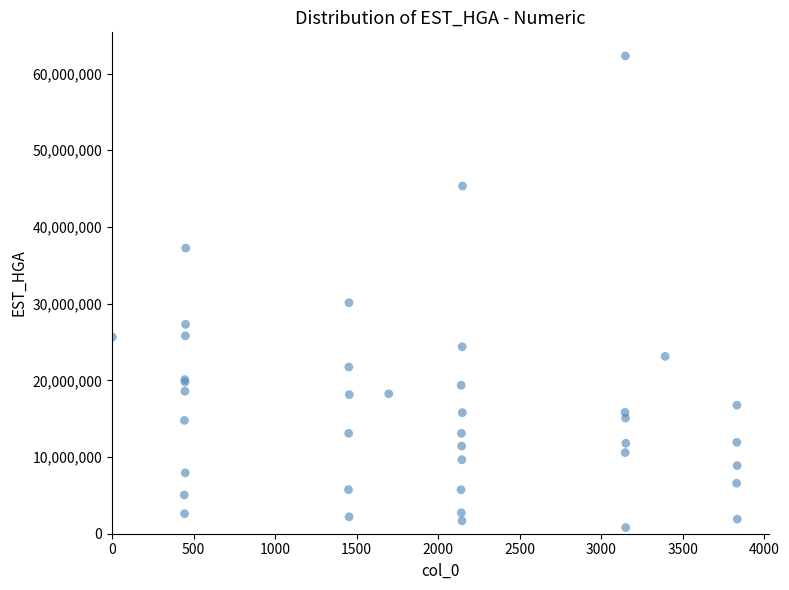

What Y value in the scatter plot is closest to 31554972?

30129362